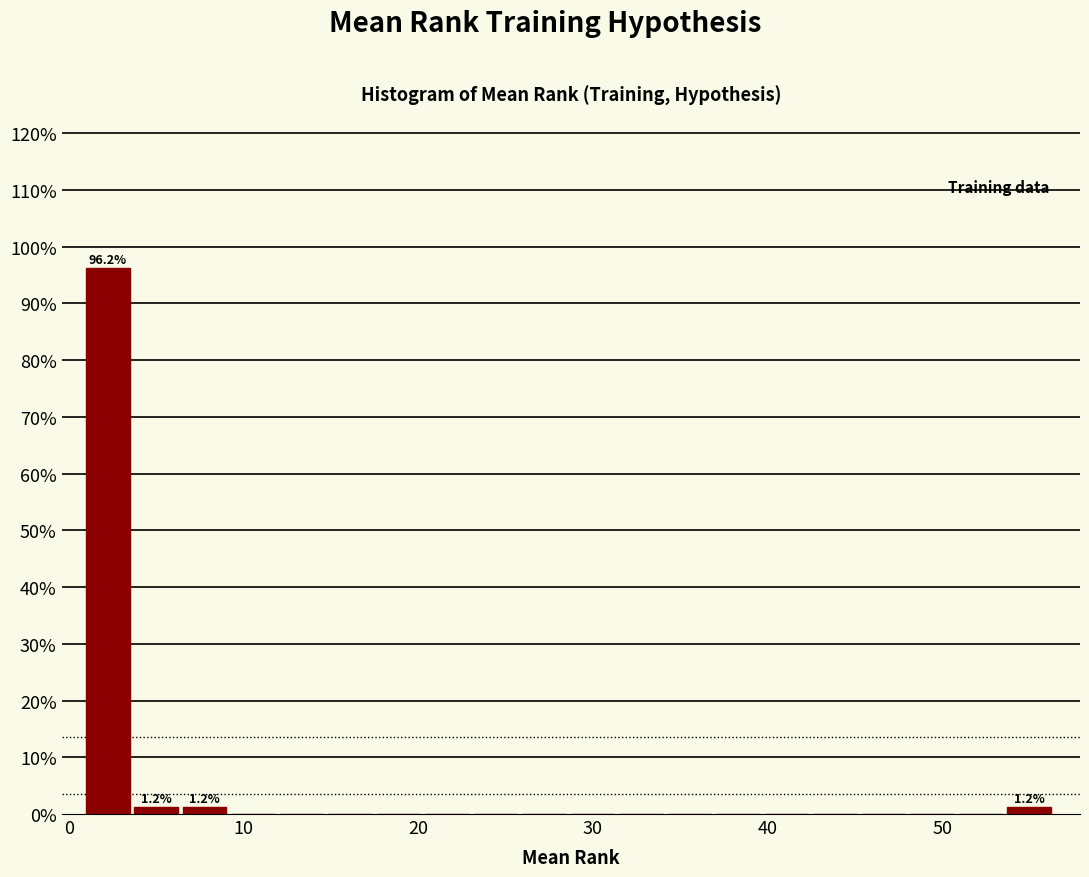

Read against the x-axis, roughly where is the centre of the tallest bar?

2